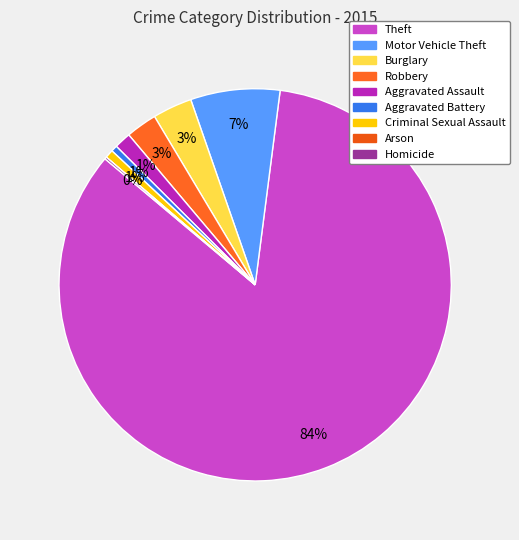

Combined, do Criminal Sexual Assault and Aggravated Assault account for over 50%?

No